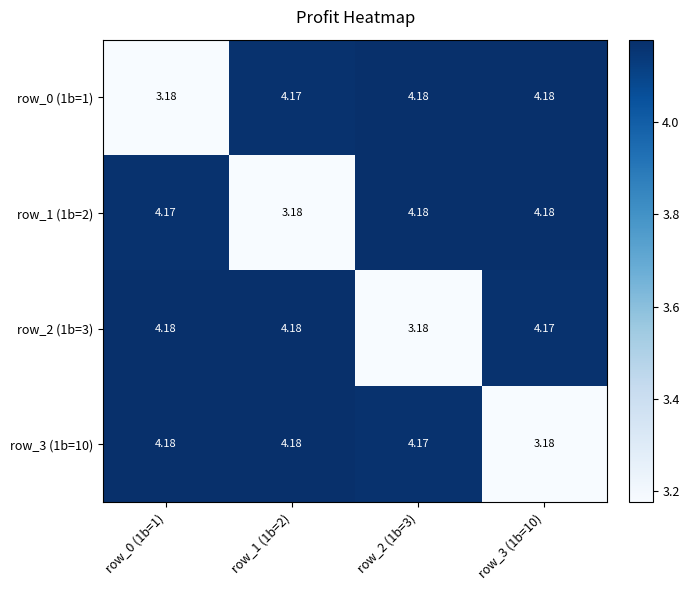

Is the value of row_2 (1b=3) at row_2 (1b=3) greater than the value of row_3 (1b=10) at row_1 (1b=2)?

No